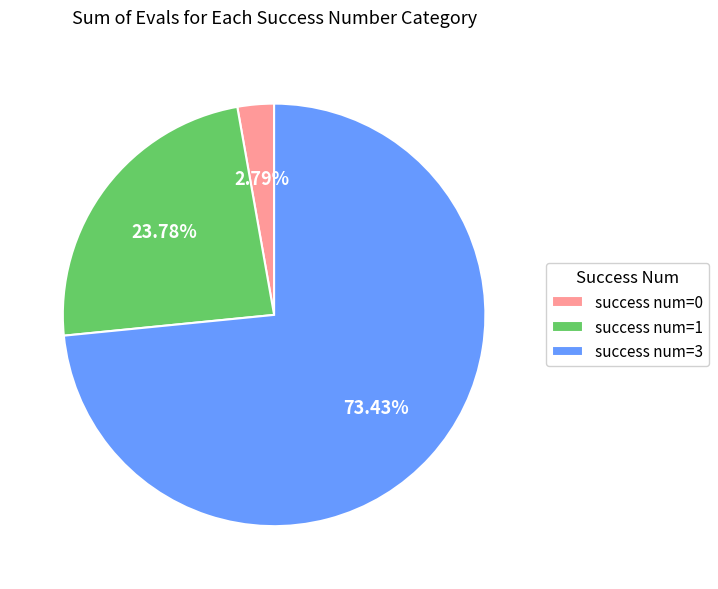

Which slice is the largest?

success num=3